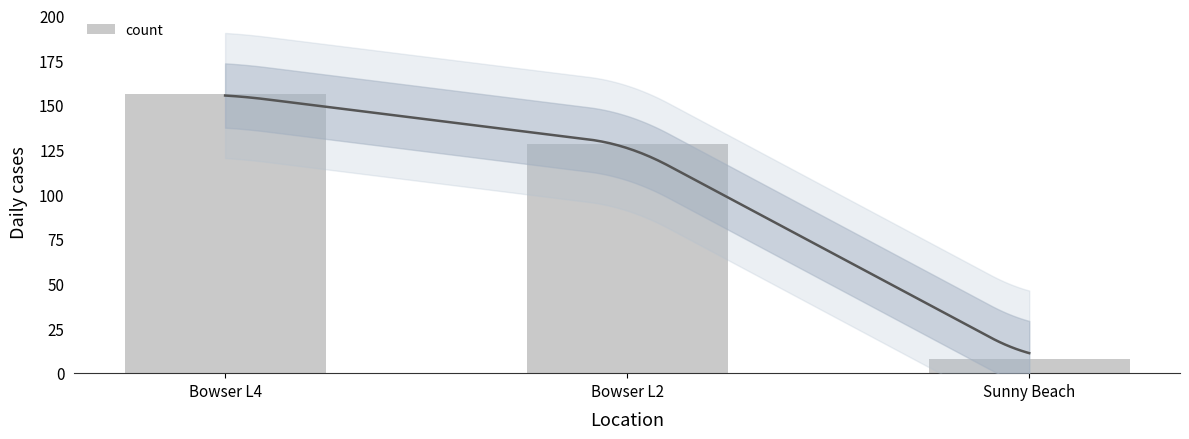

List the labels in order of value, largest first.

Bowser L4, Bowser L2, Sunny Beach